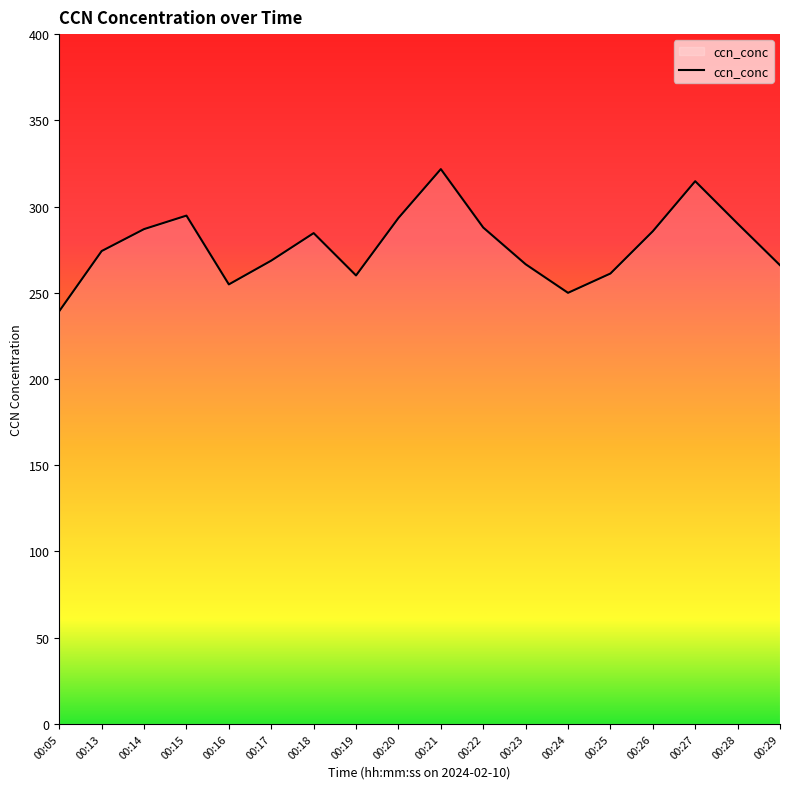

Read the value at 00:21.

321.7